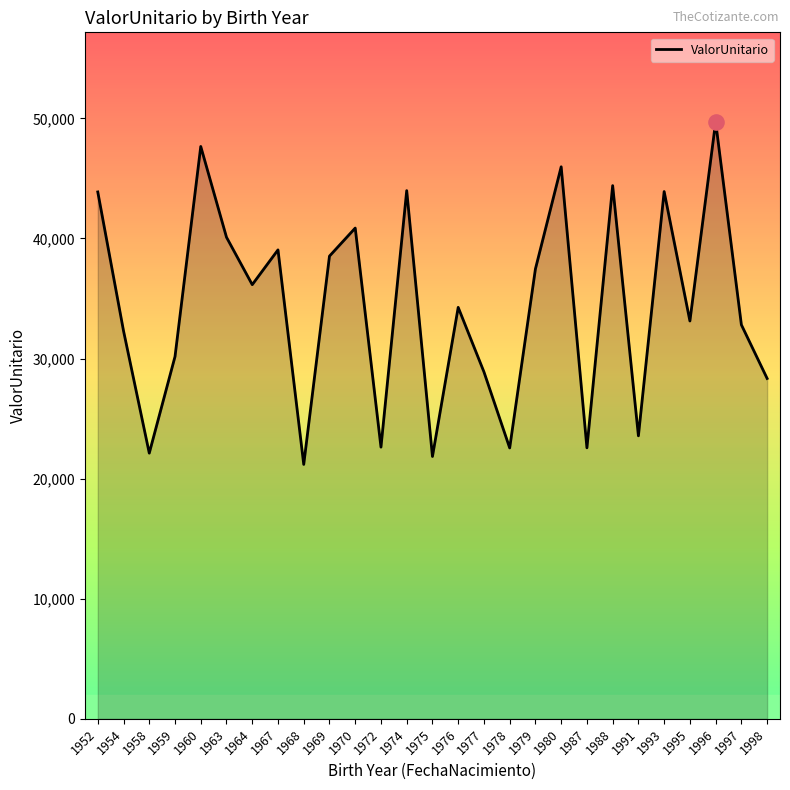

What is the change in value from 1954 to 1967?

+6744.7